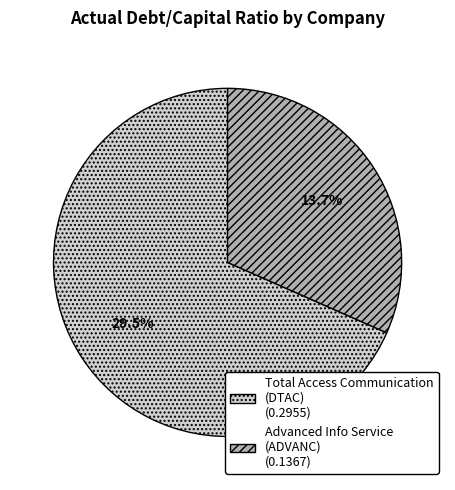

Which has a higher value, Advanced Info Service
(ADVANC) or Total Access Communication
(DTAC)?

Total Access Communication
(DTAC)